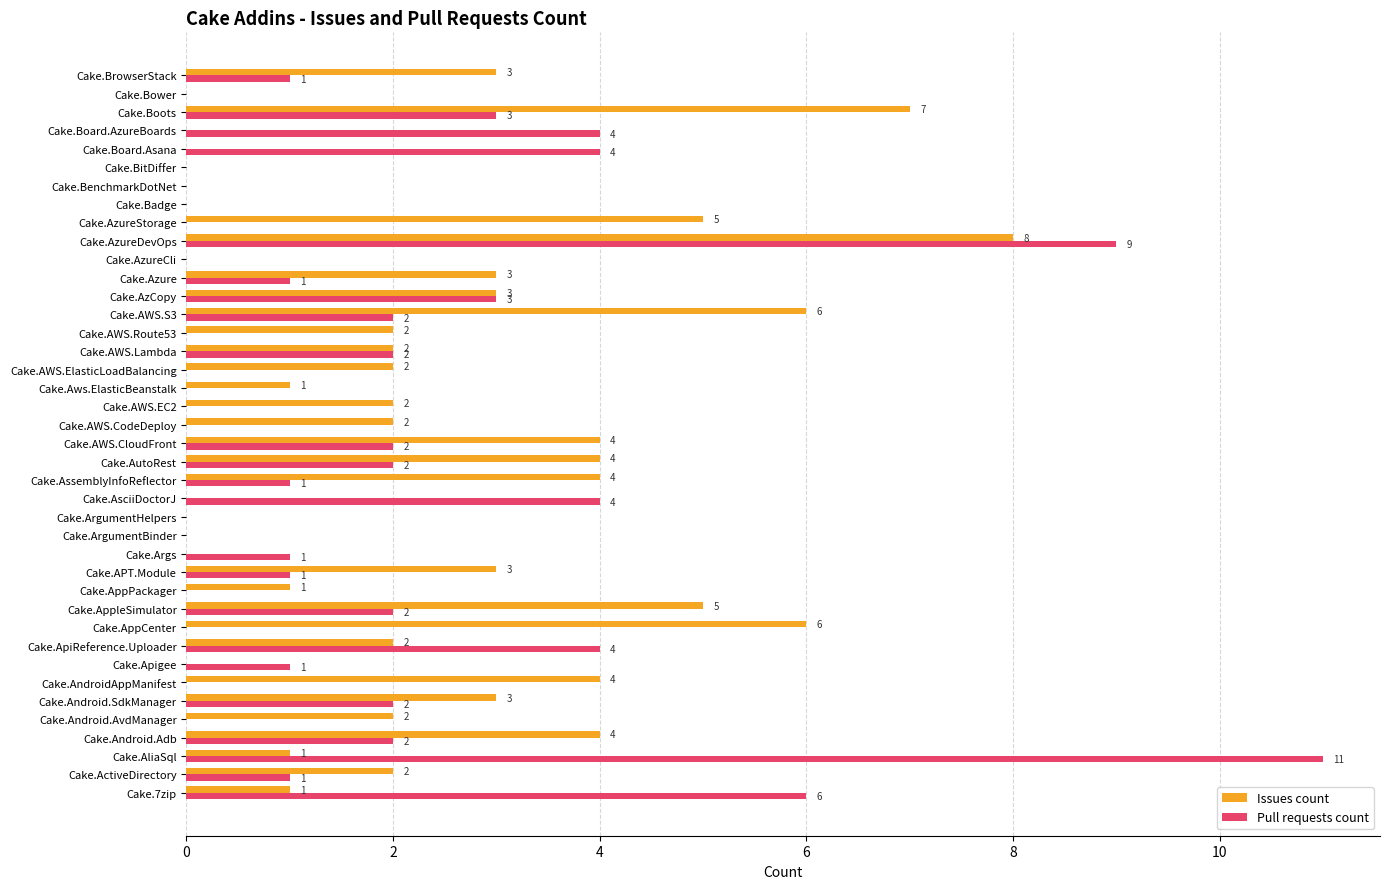

Which category has the highest value in the Pull requests count series?

Cake.AliaSql